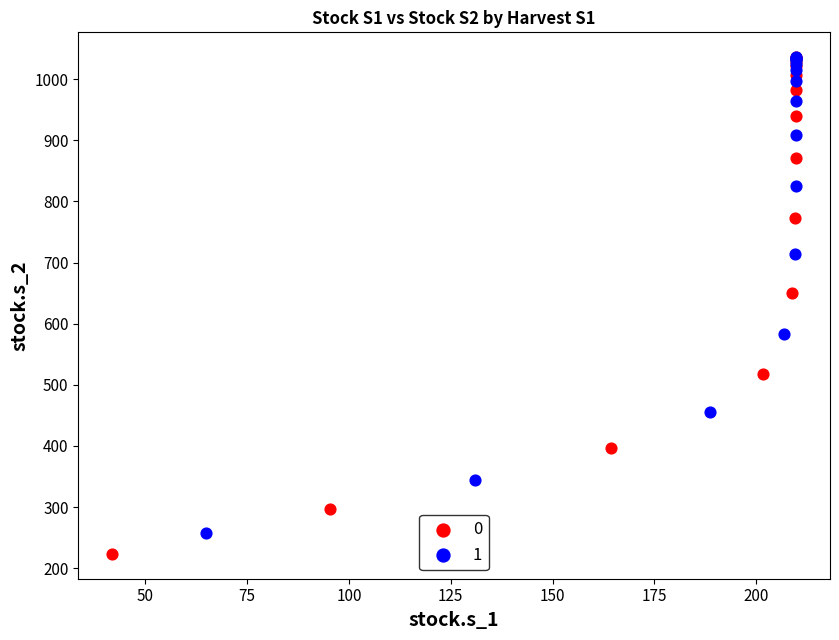

Which series reaches the minimum Y coordinate?

0